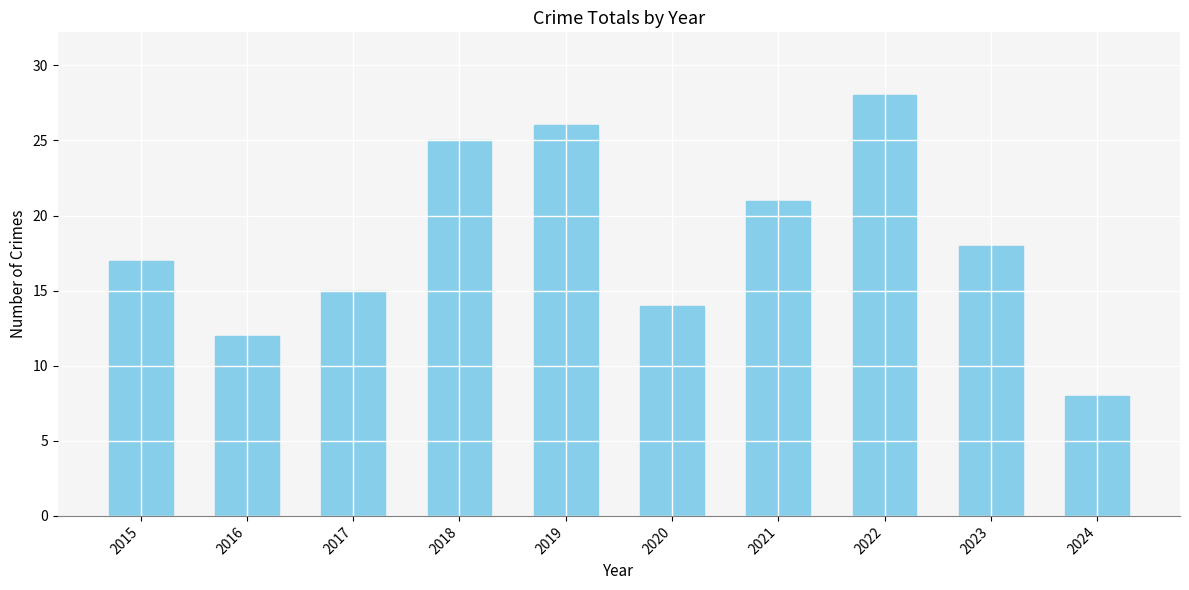

Which label corresponds to the largest value in the chart?

2022